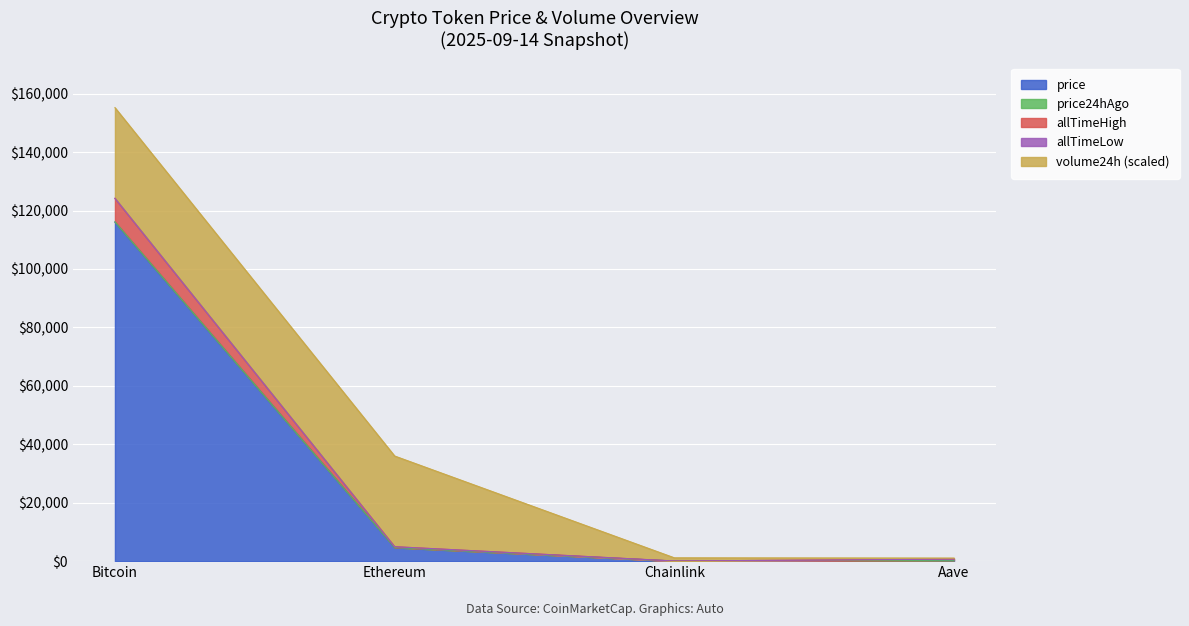

What is the label of the 4th point from the left?

Aave